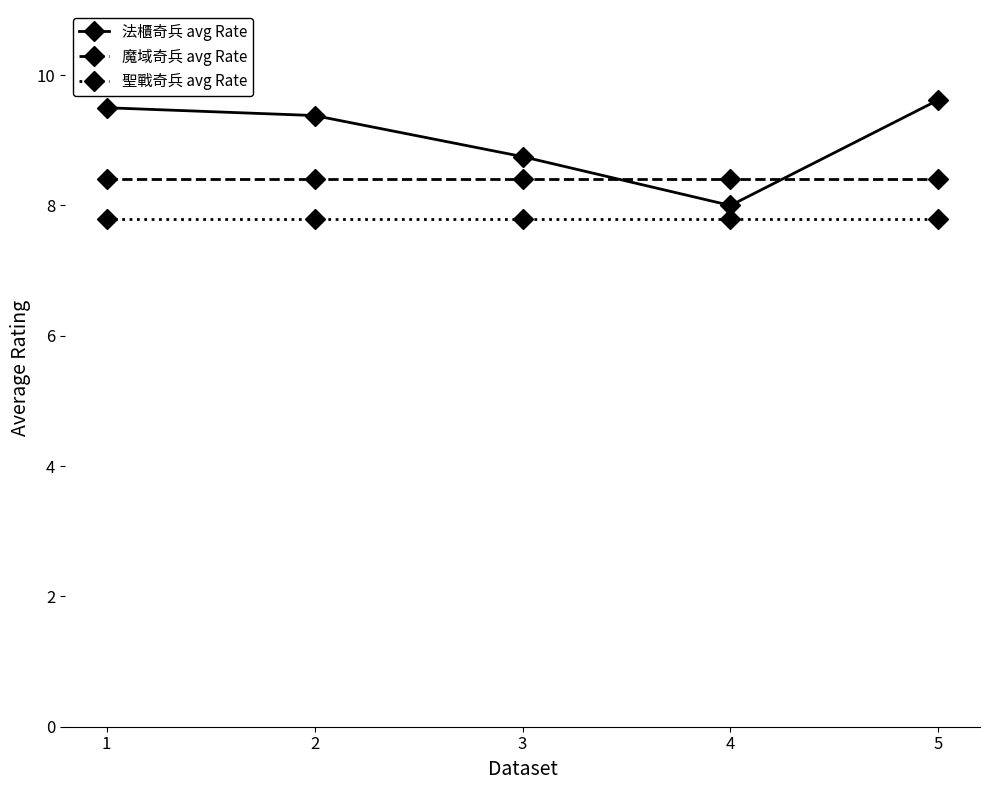

The 法櫃奇兵 avg Rate series shows 5.2 at 2. True or false?

False